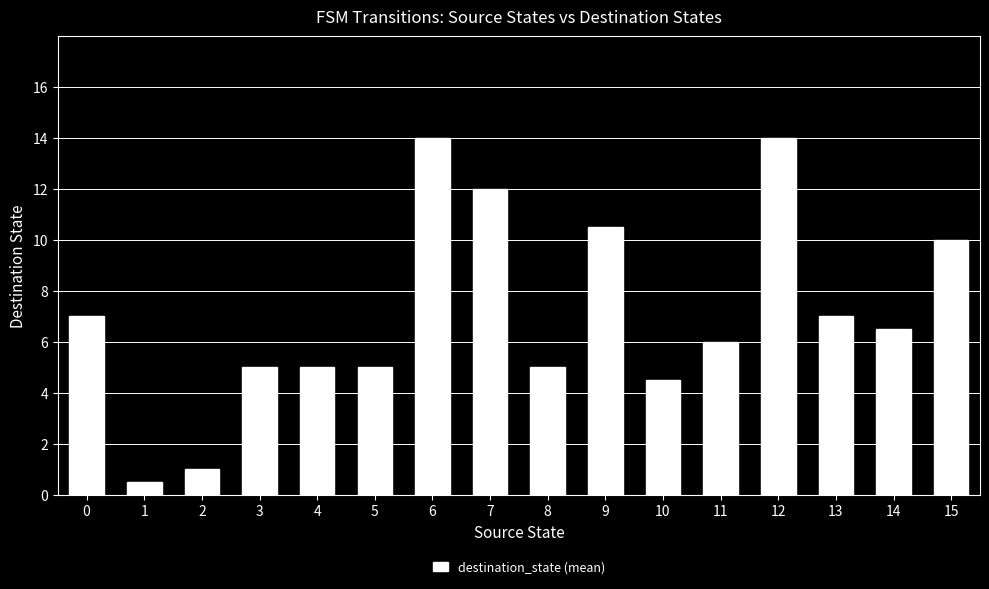

Approximately how many times larger is the value at 1 compared to 11?

0.1